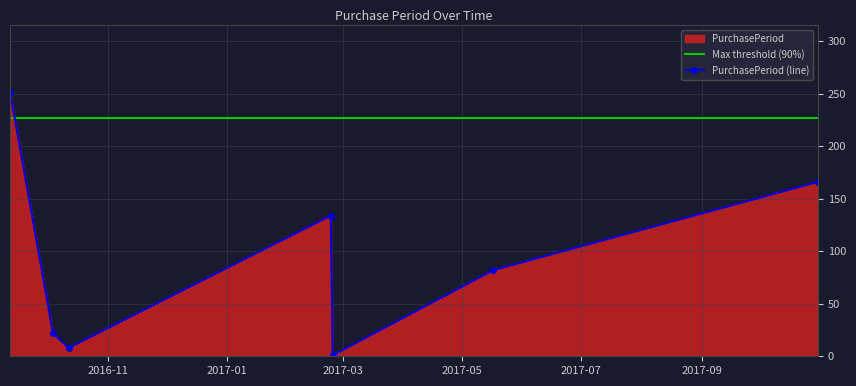

Where does the data first go above 82?

2016-09-12